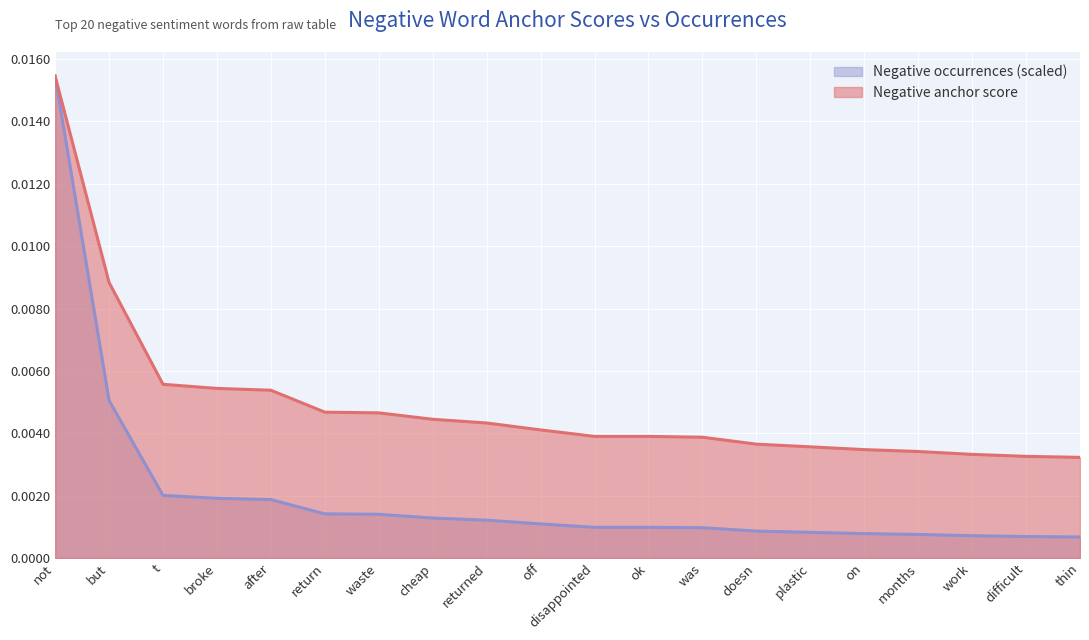

List the labels in order of Negative occurrences (scaled) value, largest first.

not, but, t, broke, after, return, waste, cheap, returned, off, disappointed, ok, was, doesn, plastic, on, months, work, difficult, thin